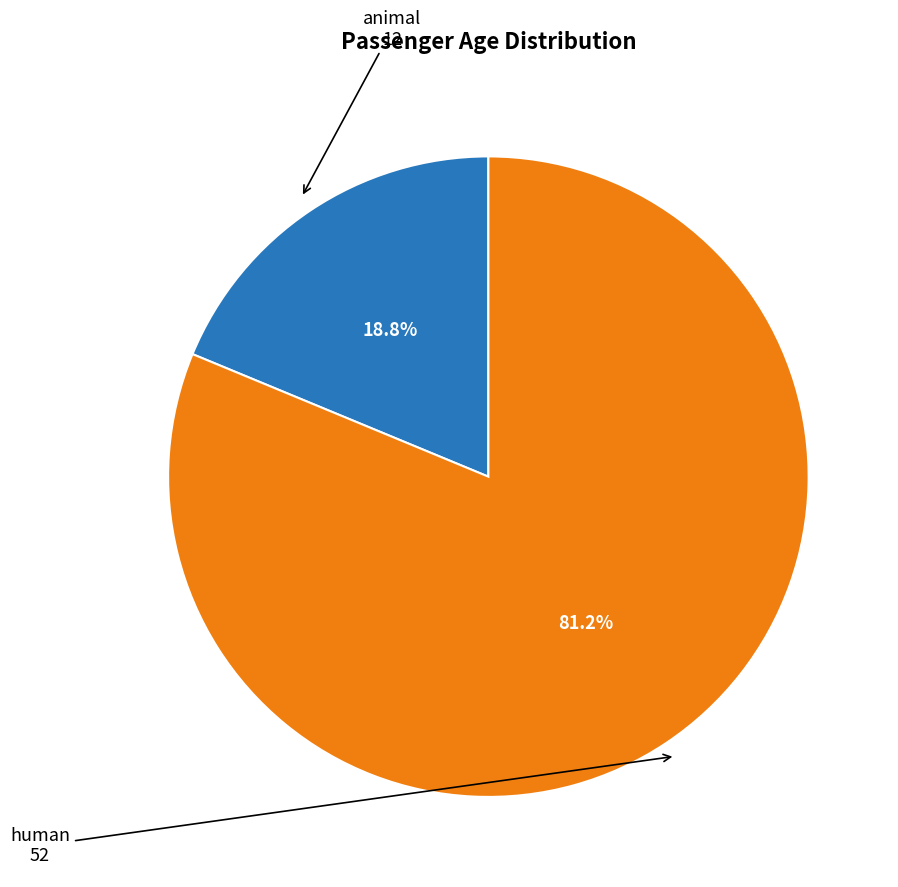

Count the number of slices in the pie.

2